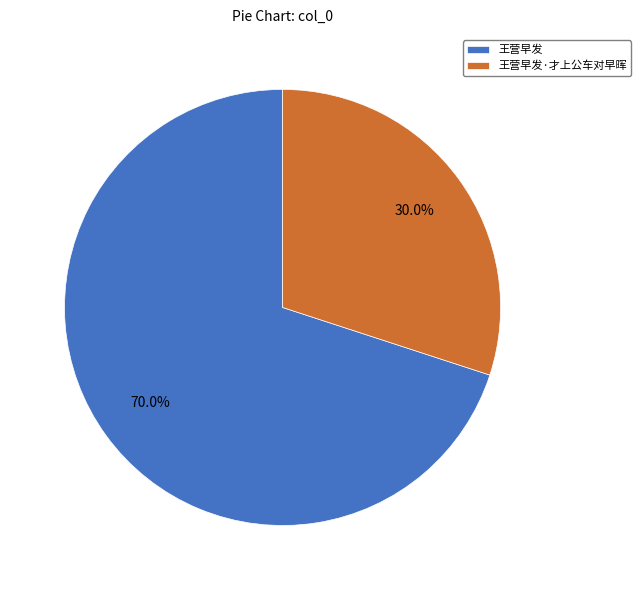

Count the number of slices in the pie.

2